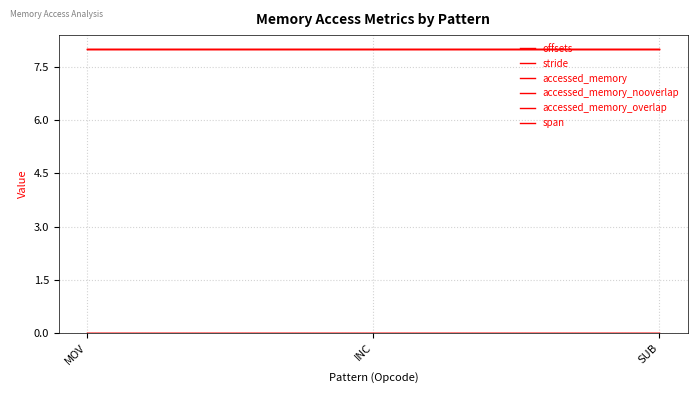

Does the chart have visible grid lines?

Yes